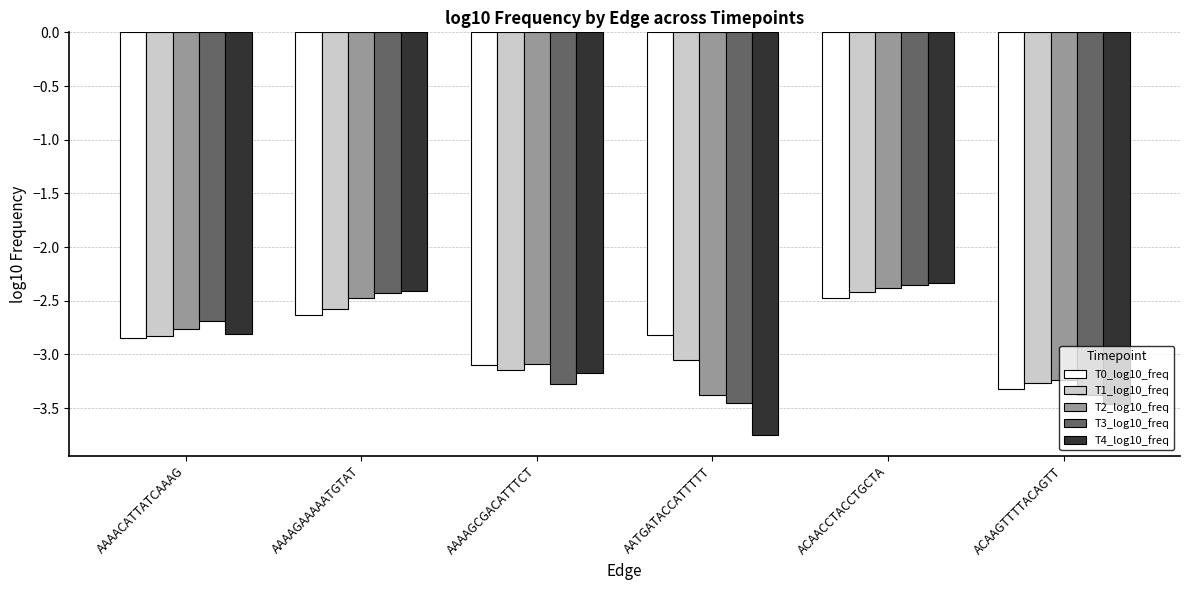

What is the total value across all series at AATGATACCATTTTT?

-16.5